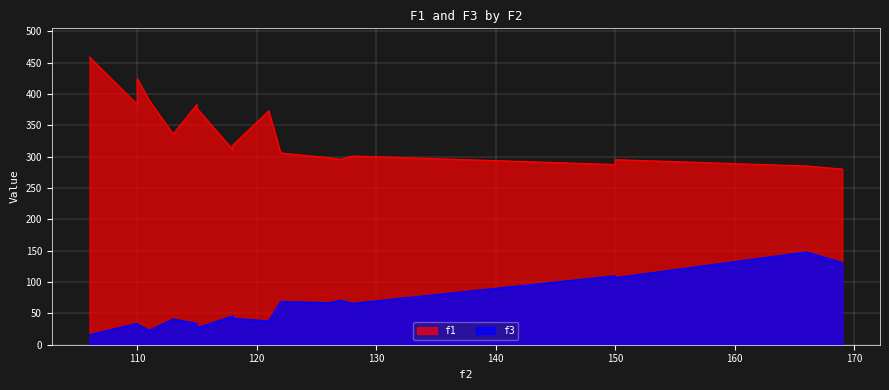

What are all the series names shown in the legend?

f1, f3